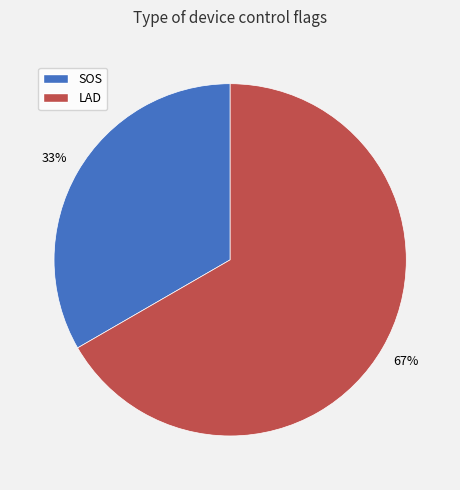

To the nearest percent, what is the combined percentage of LAD and SOS?

100%